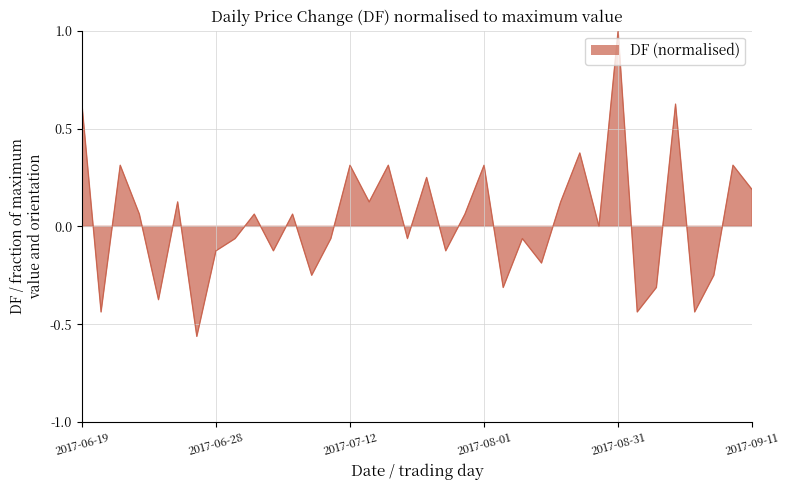

What is the change in value from 2017-07-11 to 2017-07-12?

+0.4